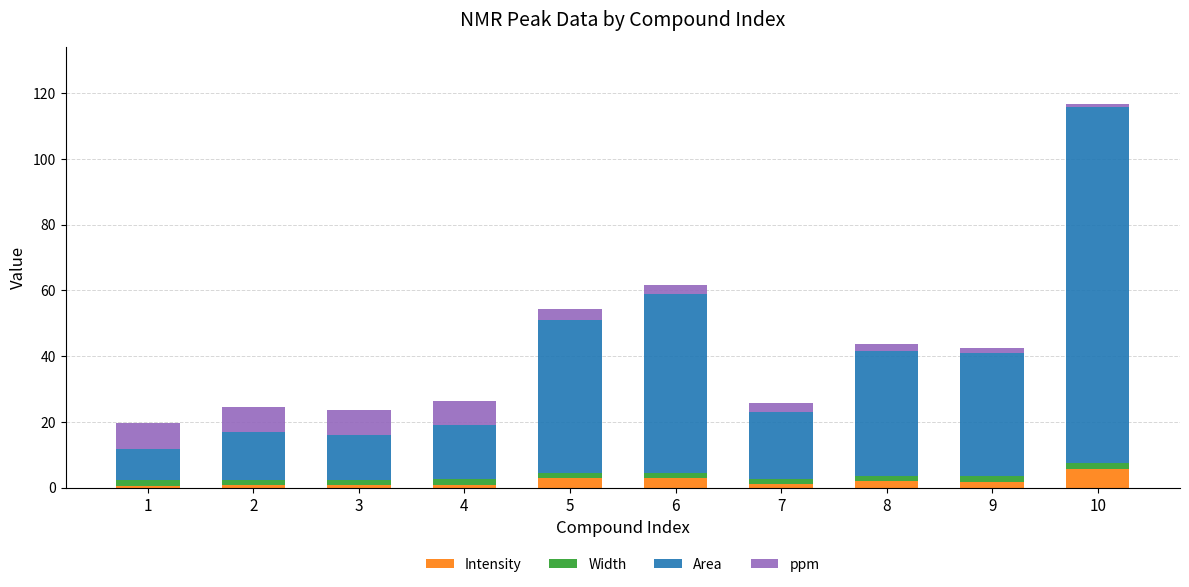

At which category is the sum across all series the highest?

10